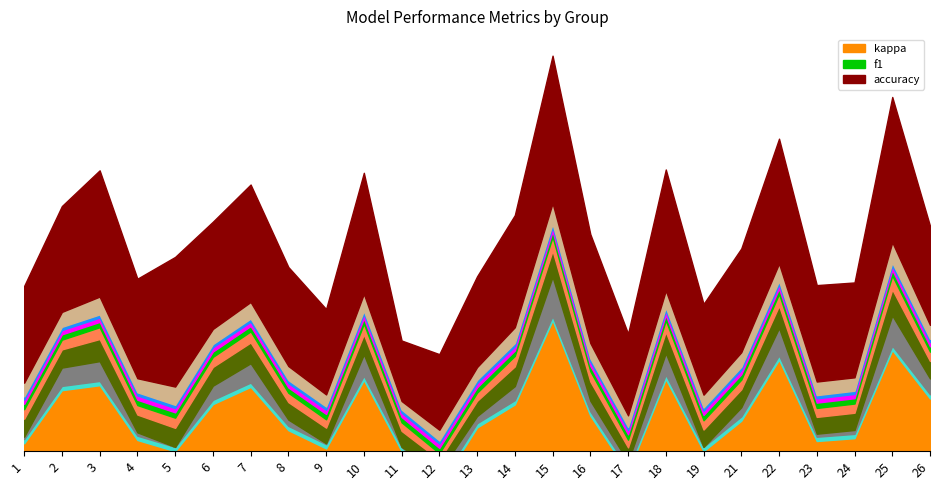

At which category does the chart reach its minimum across all series?

12